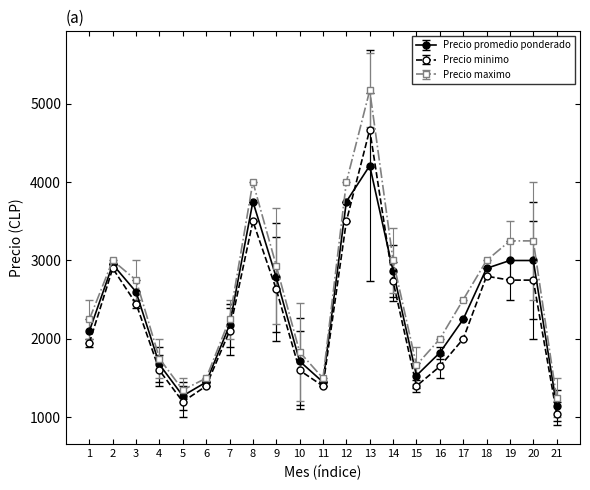

Which series changed the most between 11 and 21?

Precio minimo